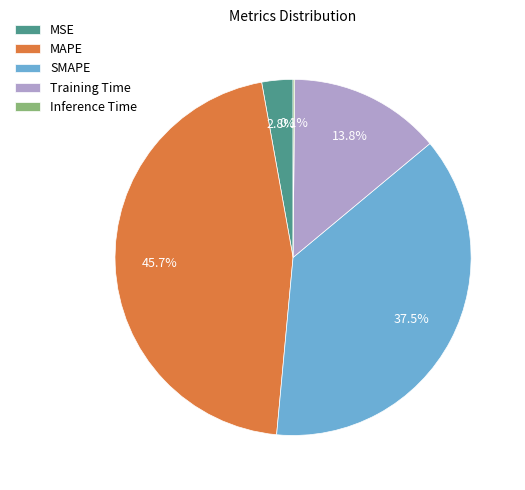

Between MAPE and Training Time, which is larger?

MAPE